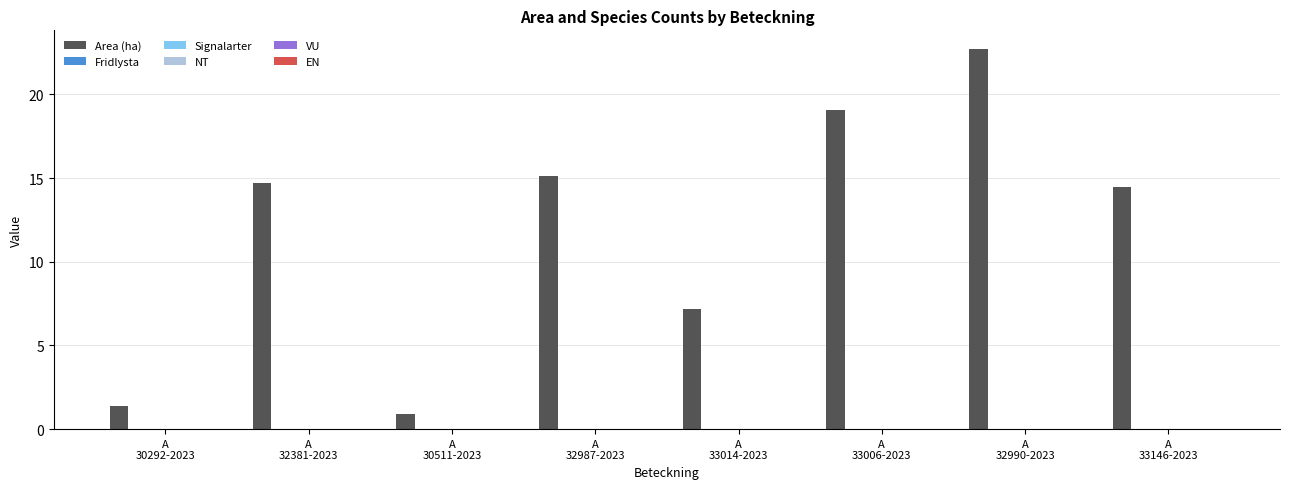

Reading left to right, list all the values displayed in this chart.

1.4	14.7	0.9	15.1	7.2	19.1	22.7	14.5